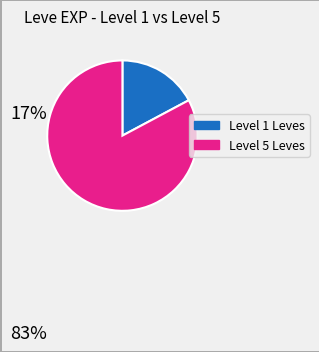

Does any single category account for the majority?

Yes